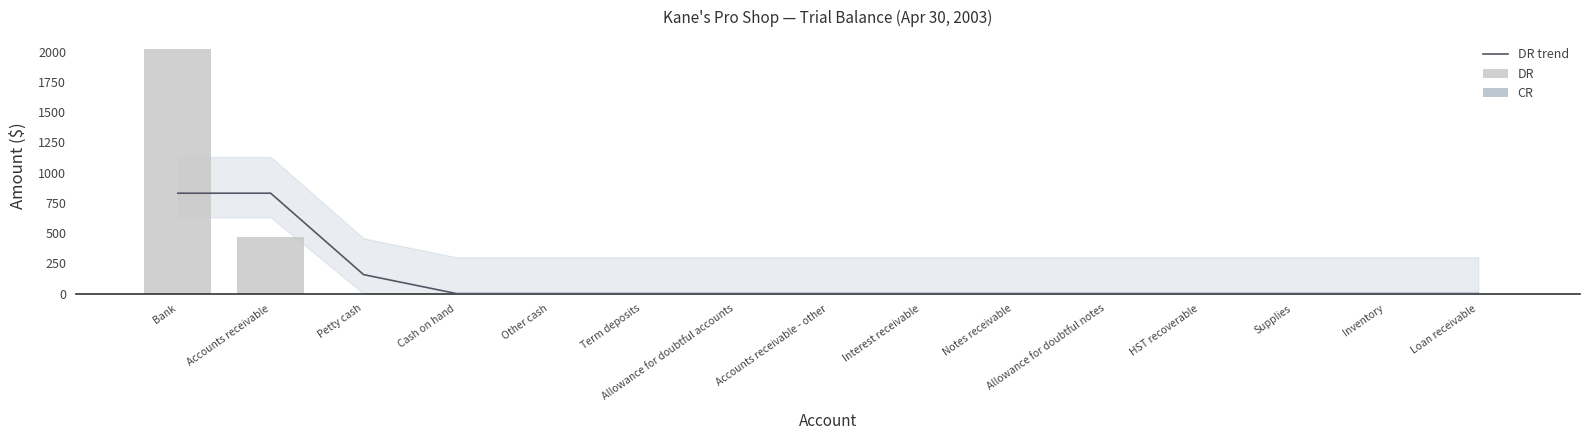

At which label does DR reach its peak?

Bank